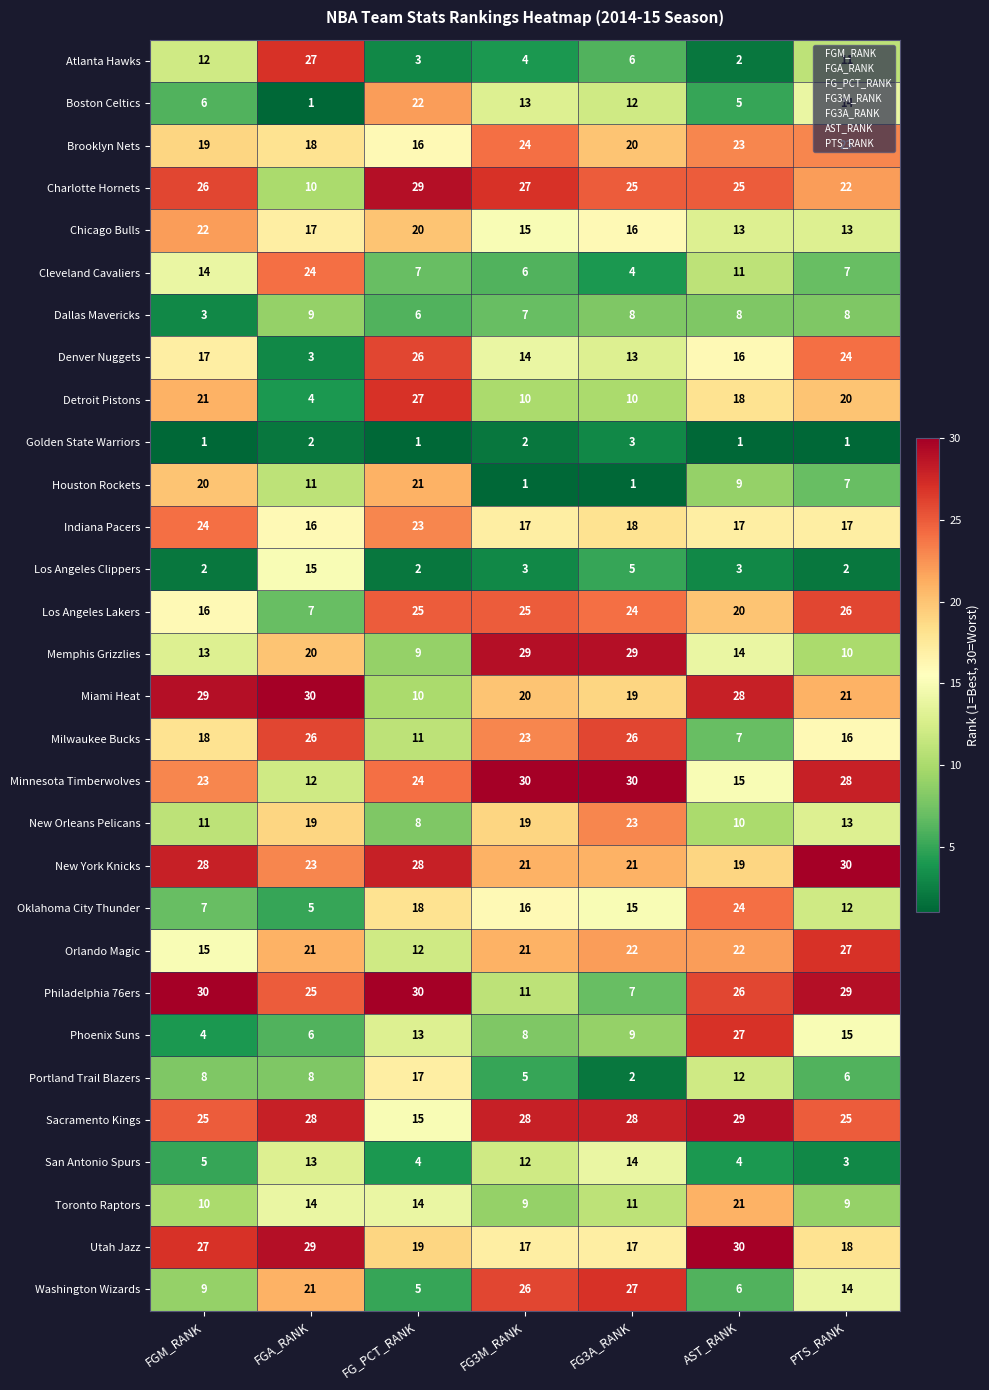

What is the total value across all series at FGA_RANK?

464